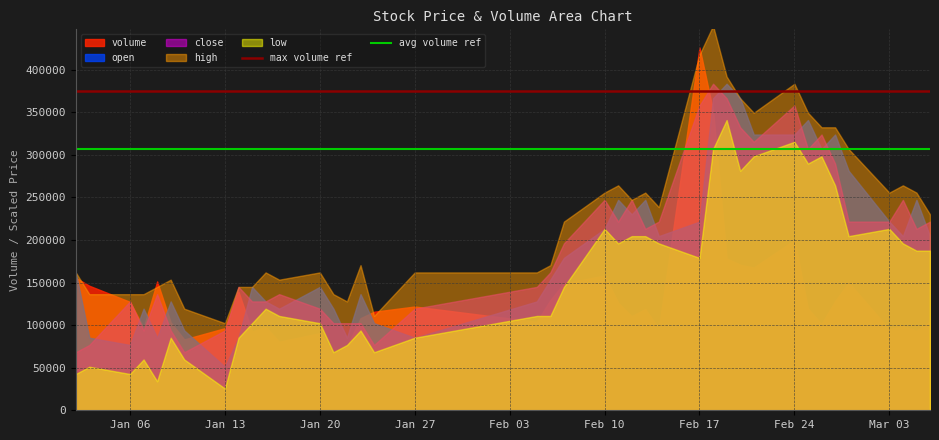

Which series has the largest range (max minus min)?

volume